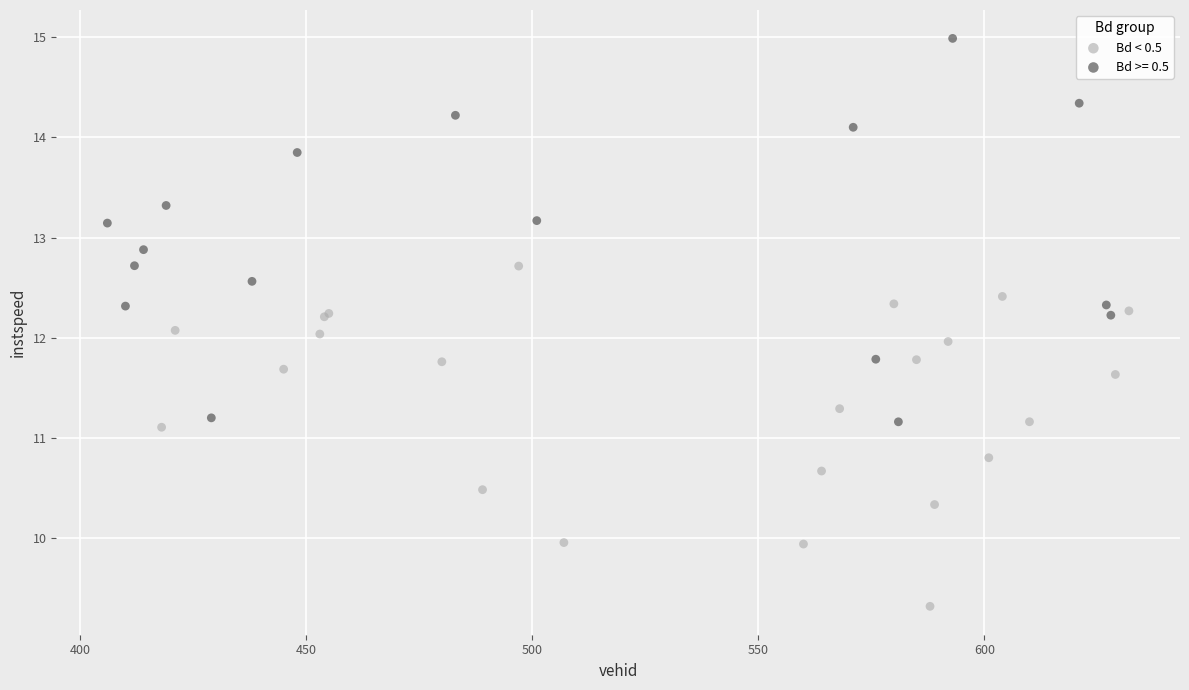

Which series reaches the maximum Y coordinate?

Bd >= 0.5